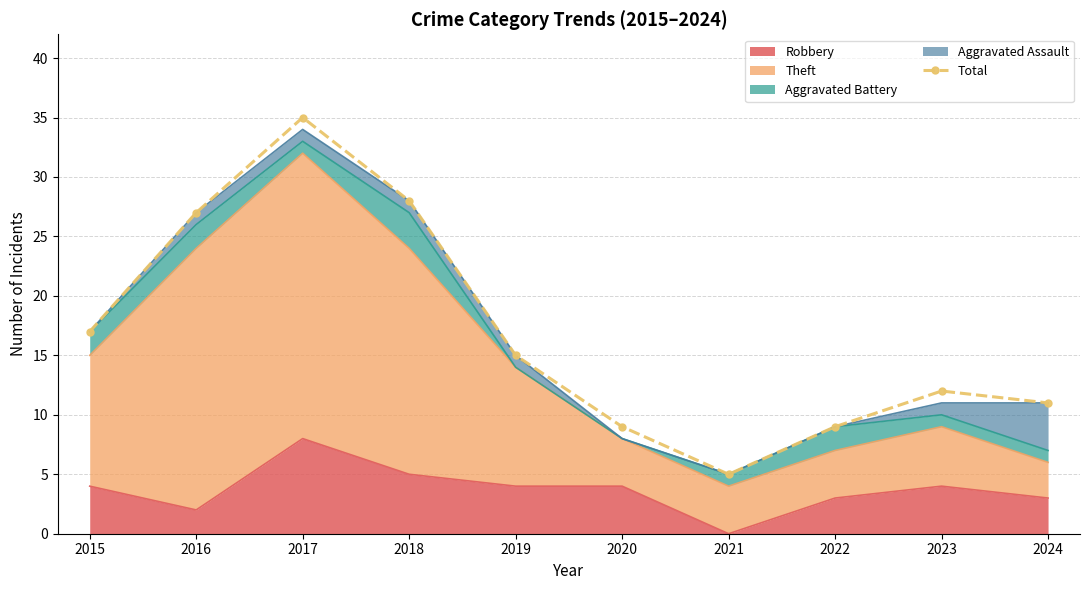

What is the value of the 9th point from the left?

12